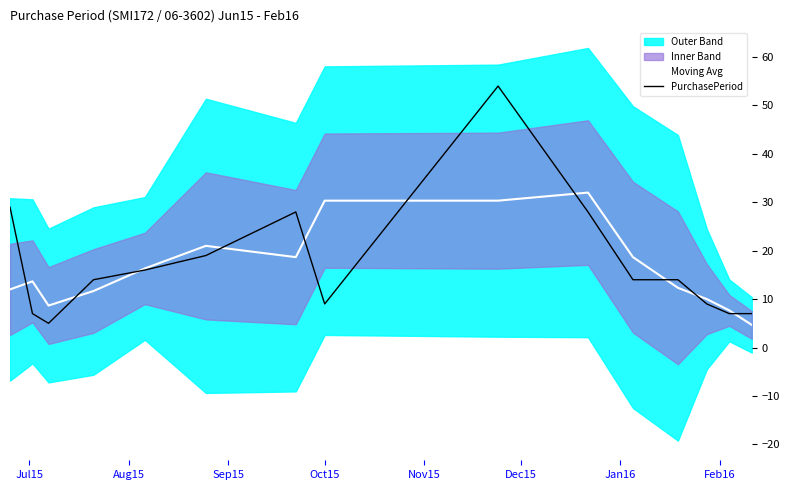

What is the minimum value for PurchasePeriod?

5.0